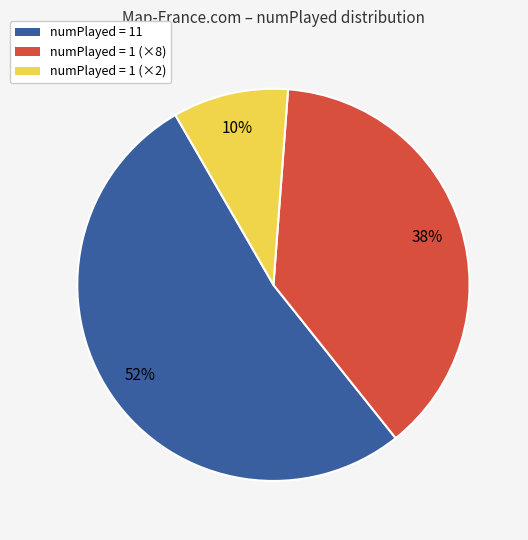

How many slices are in this pie chart?

3